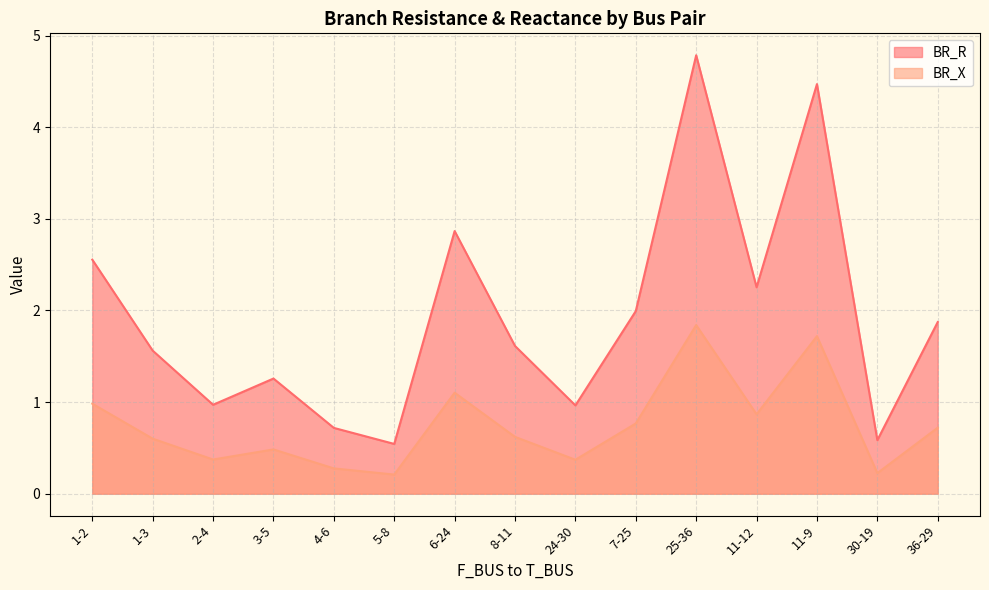

True or false: BR_X has a value of 0.3 at 4-6.

True